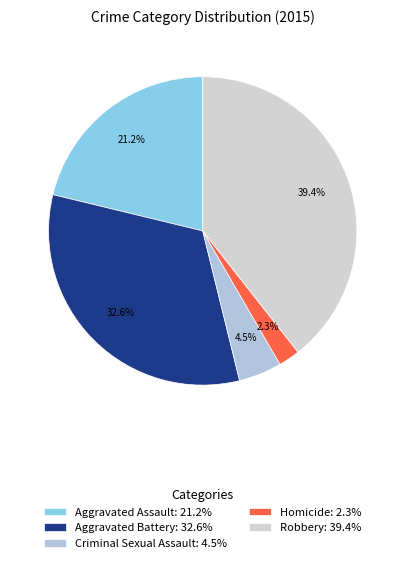

To the nearest percent, what percentage of the pie is Aggravated Assault?

21%